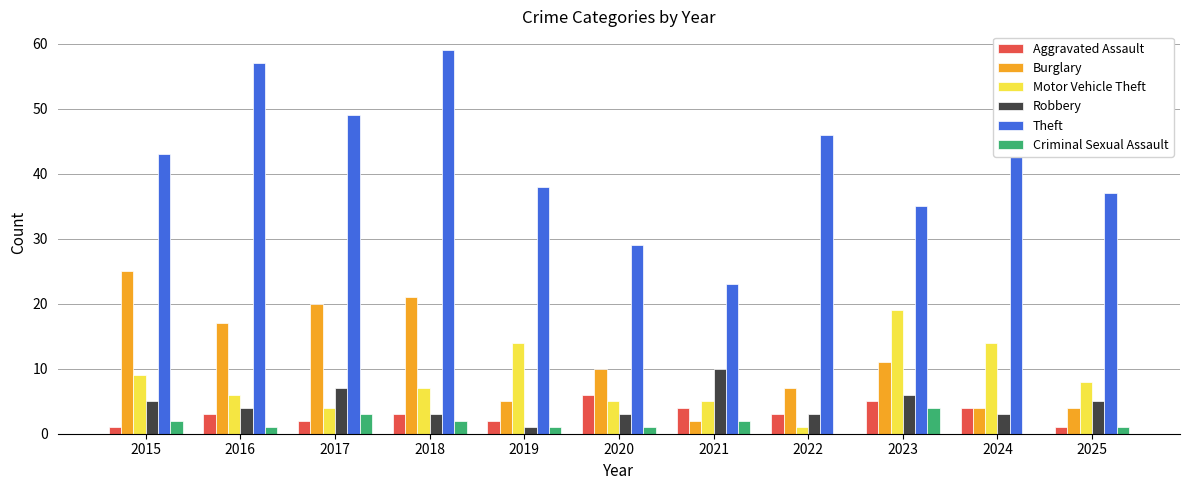

How many groups of bars are there?

11